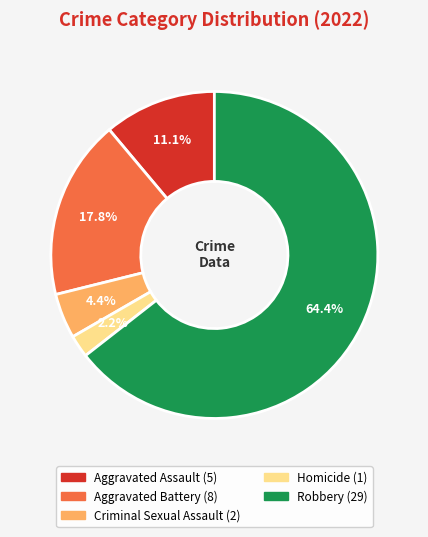

What is the total percentage of Aggravated Assault and Homicide?

13.3%